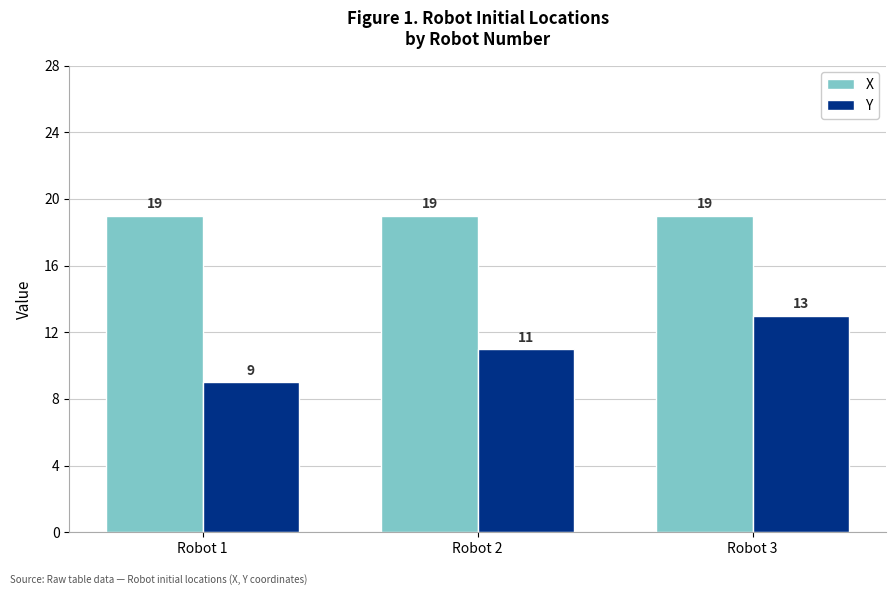

Reading left to right, list all the values displayed in this chart.

X: 19	19	19
Y: 9	11	13